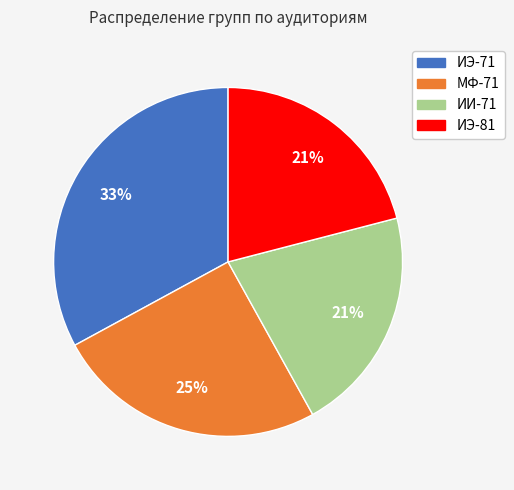

What is the ratio of the value at МФ-71 to the value at ИЭ-81?

1.2